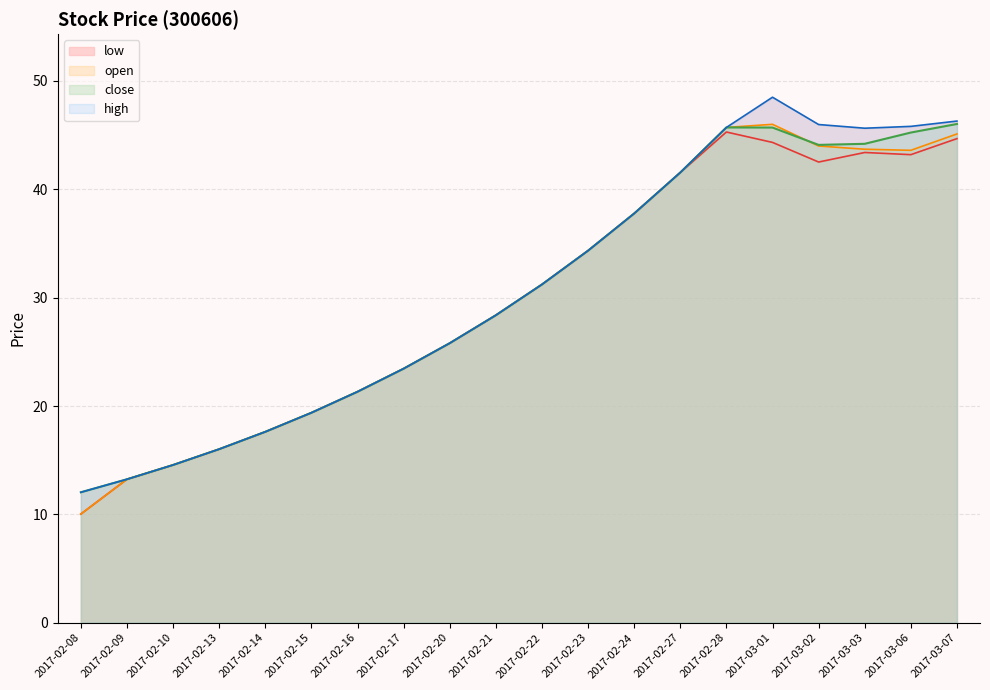

What is the label of the 2nd point from the right?

2017-03-06